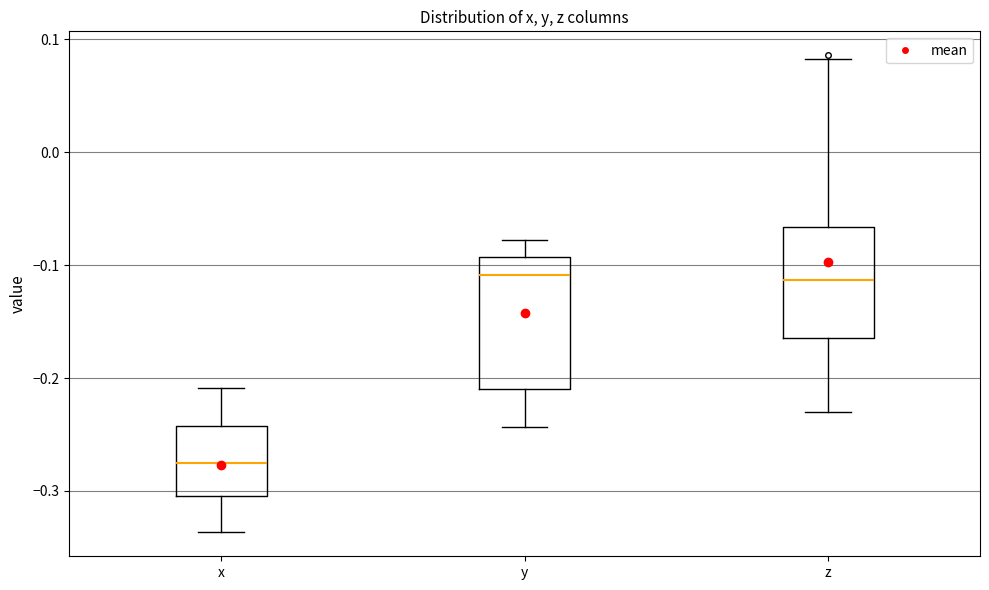

Reading left to right, transcribe this box plot: for each box, give where its median line is, the range the box spans, and where its two whiskers end, as read against the y-axis. The values are not printed on the chart, so give them approximately, as read against the axis.

x: median -0.28, box -0.30 to -0.24, whiskers -0.34 to -0.21
y: median -0.11, box -0.21 to -0.09, whiskers -0.24 to -0.08
z: median -0.11, box -0.16 to -0.07, whiskers -0.23 to 0.08